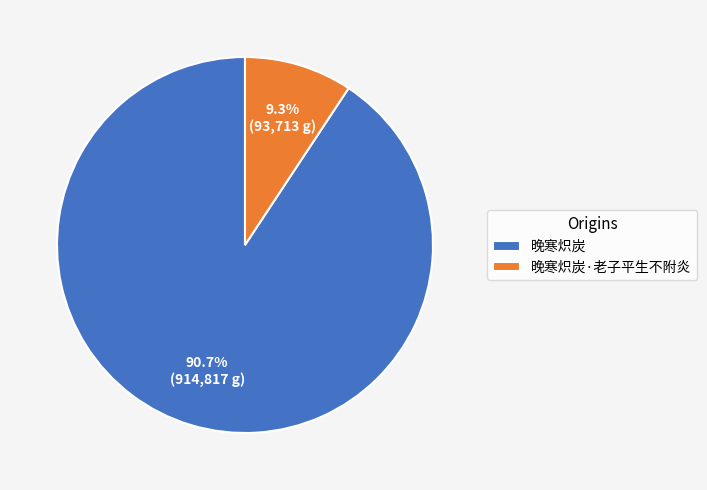

To the nearest percent, what is the difference between the 晚寒炽炭·老子平生不附炎 and 晚寒炽炭 slice percentages?

81%